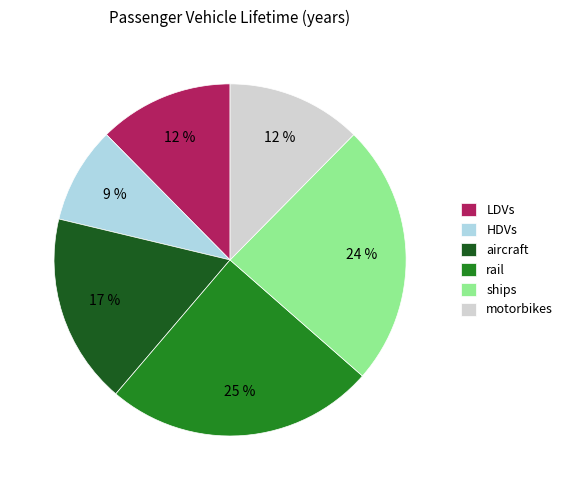

Is it true that HDVs is 9% of the pie?

True